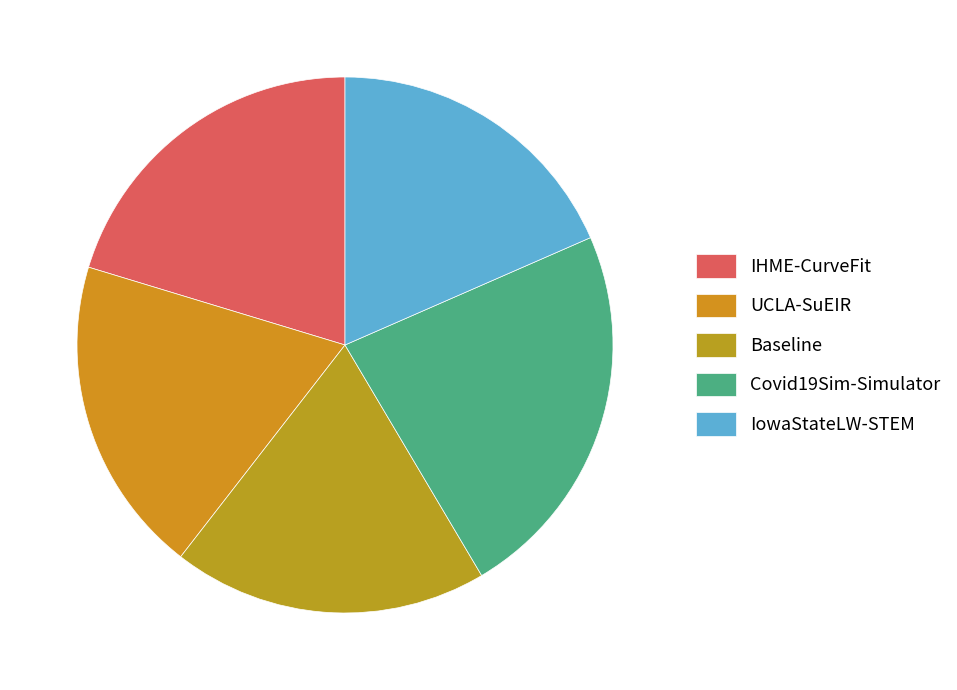

Is IowaStateLW-STEM the majority of the pie?

No